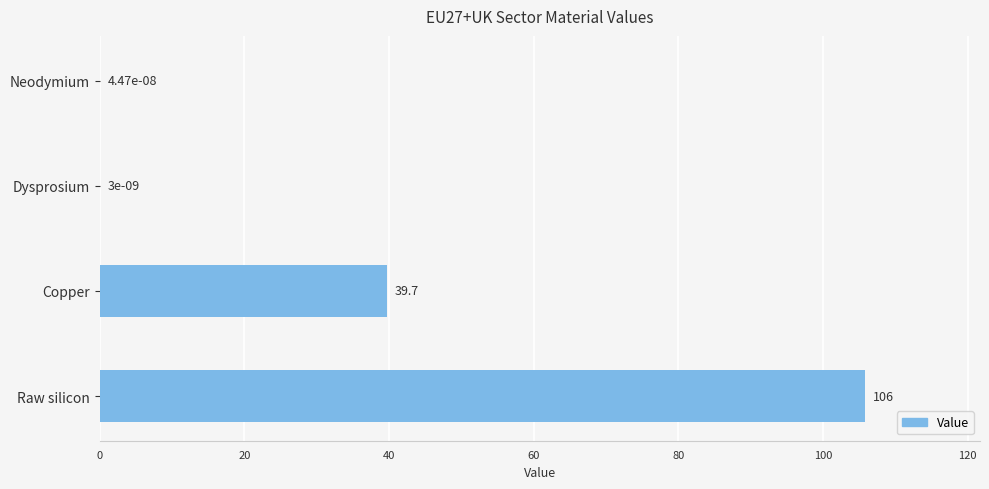

Where is the data nearest to the value 52?

Copper